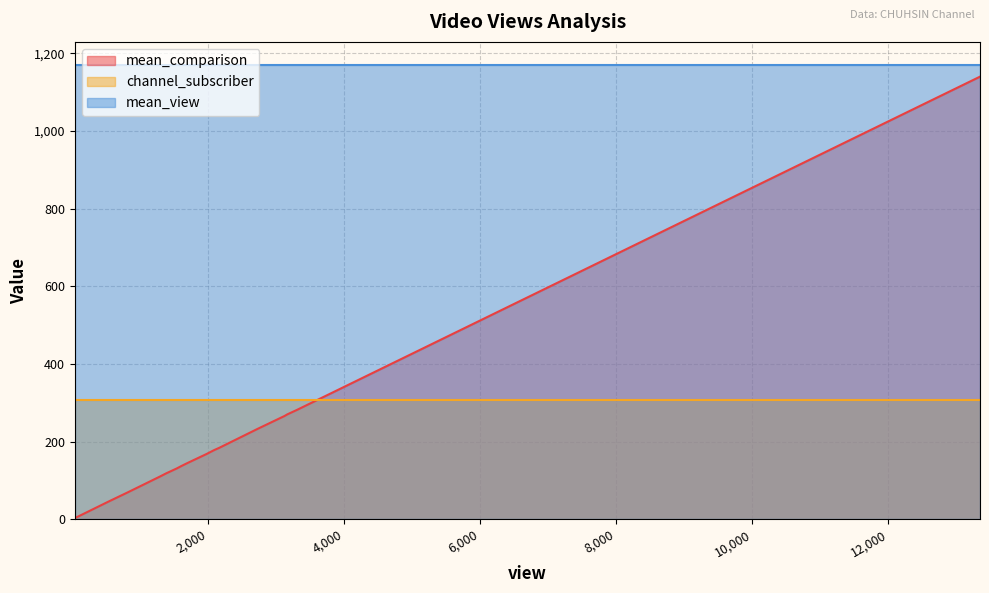

What are all the series names shown in the legend?

mean_comparison, channel_subscriber, mean_view